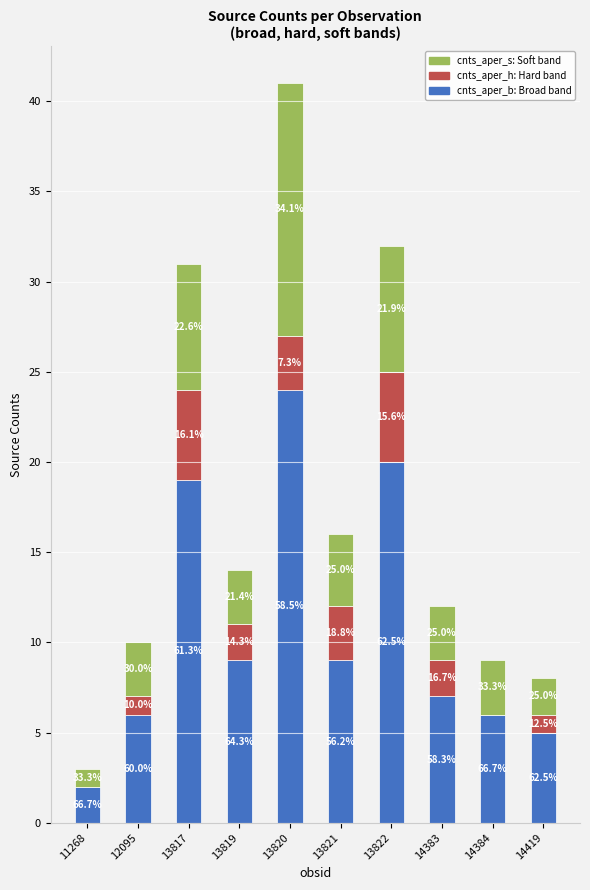

Does the chart contain stacked bars?

Yes